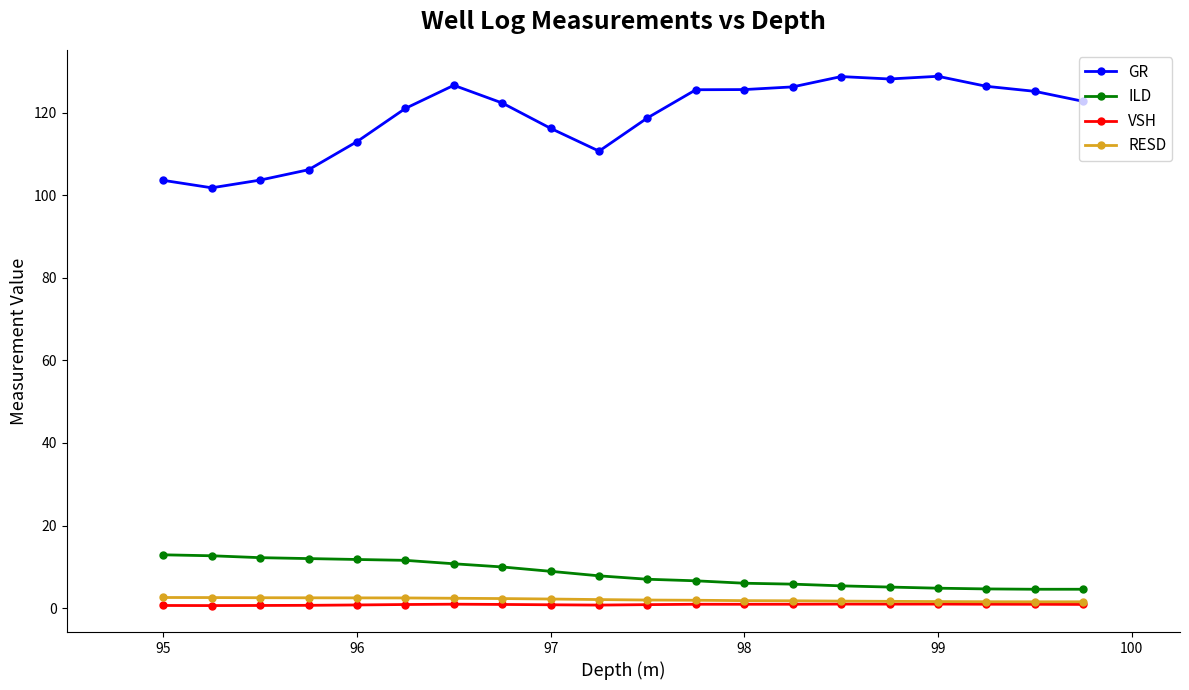

Count the number of data series in this chart.

4